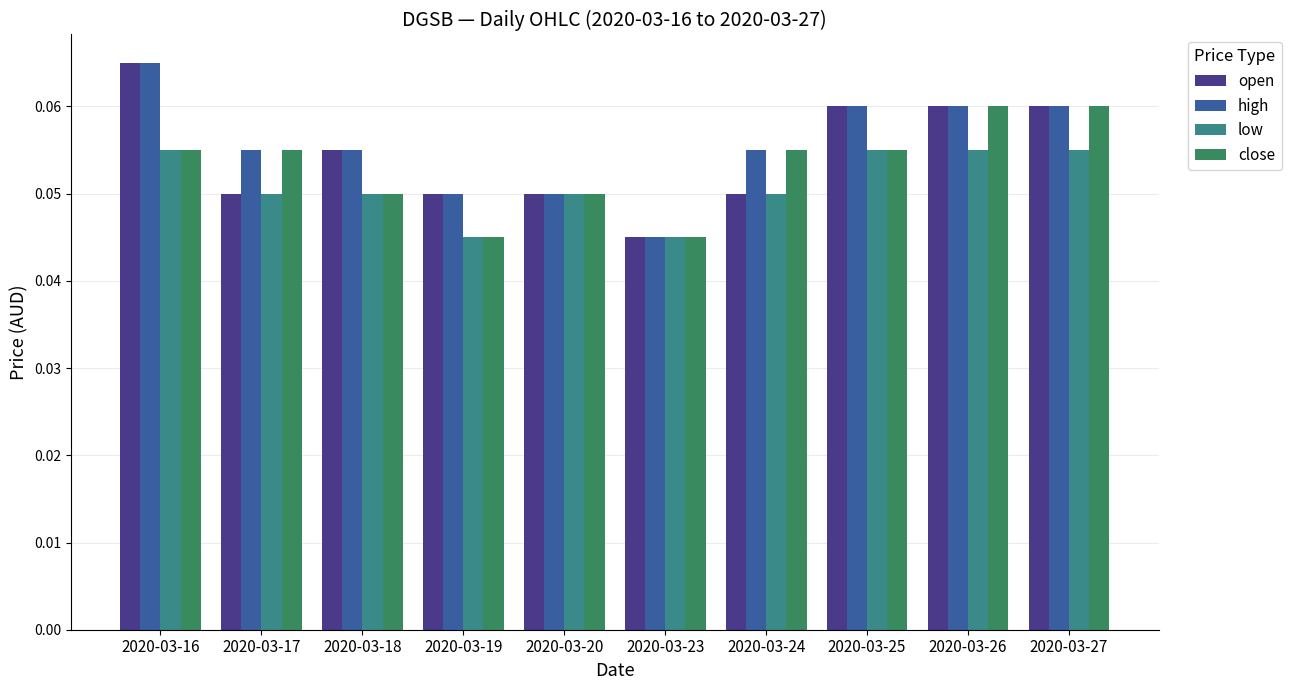

Which series changed the most between 2020-03-17 and 2020-03-25?

open